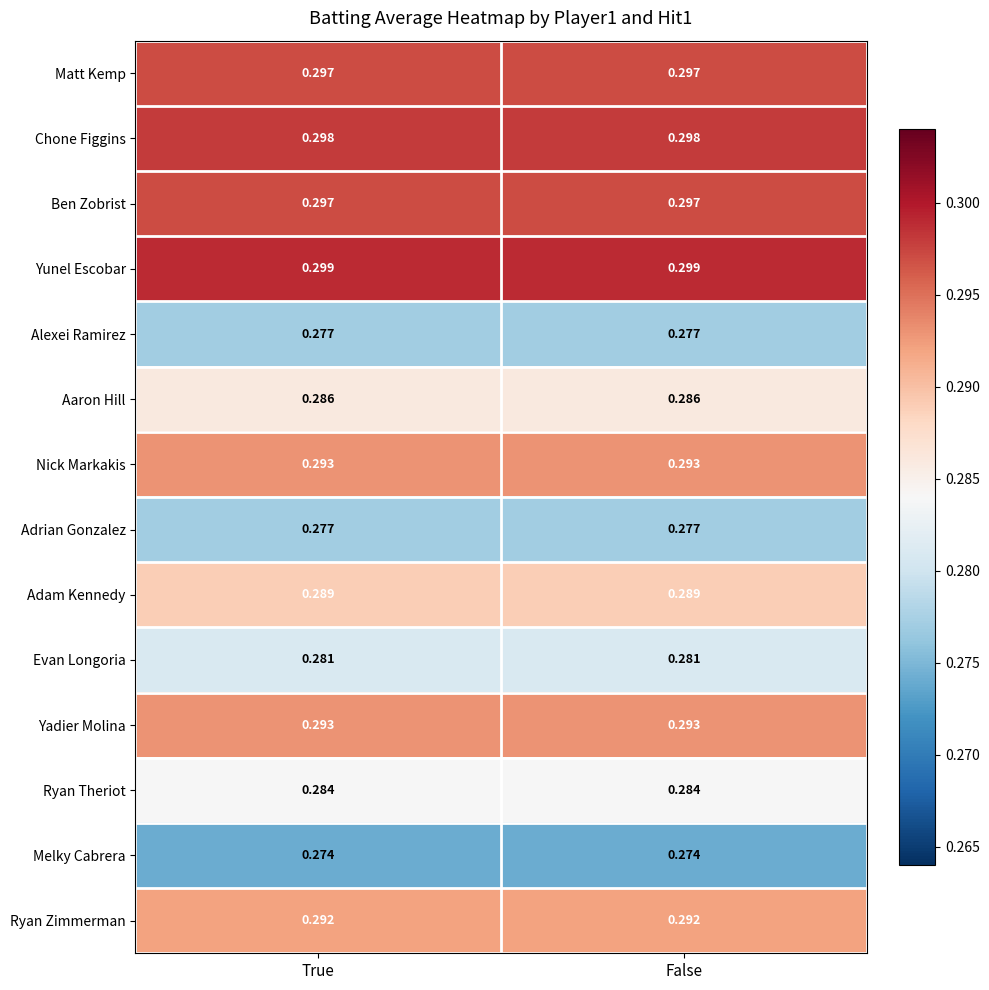

Which series has the largest total across all categories?

Yunel Escobar